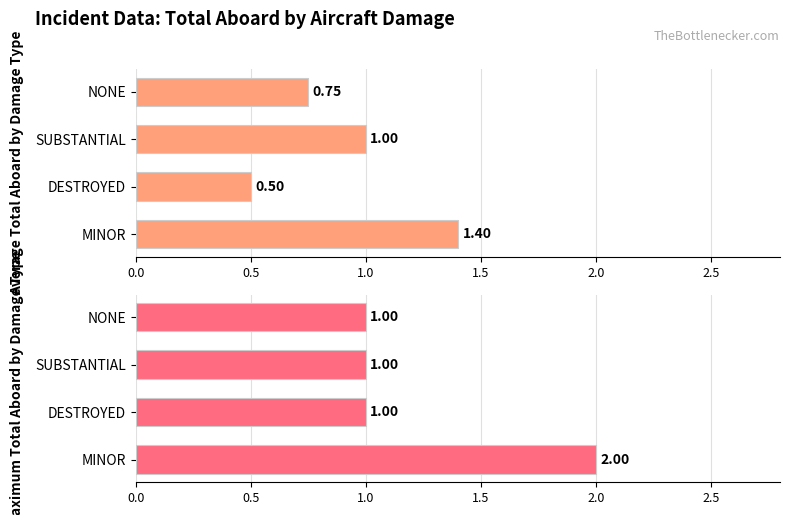

The Average Total Aboard by Damage Type series shows 1.4 at MINOR. True or false?

True